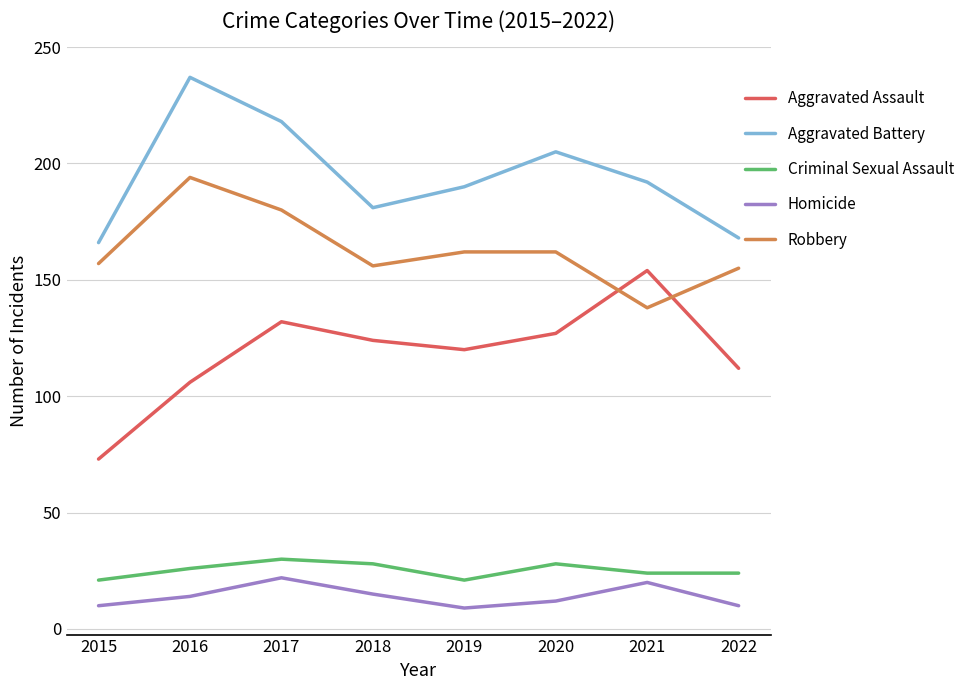

What is the sum of all Criminal Sexual Assault values?

202